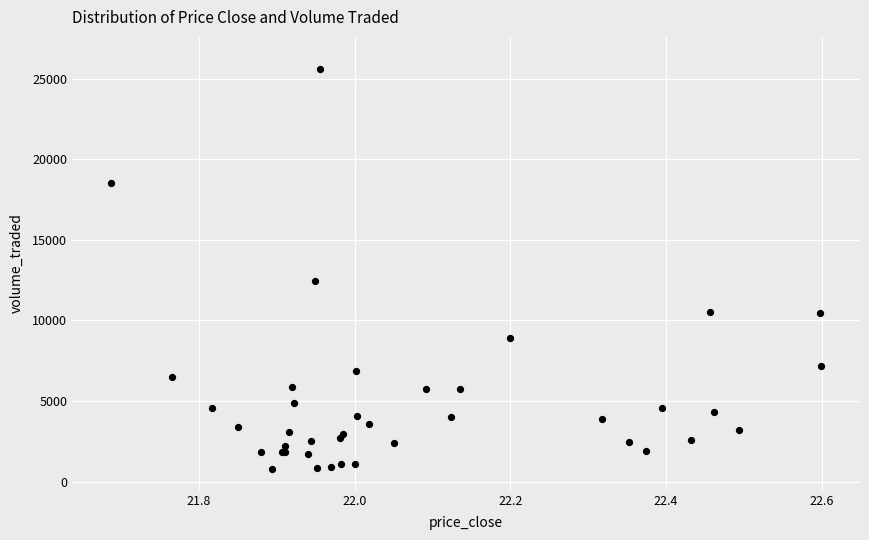

What Y value in the scatter plot is closest to 13190?

12424.0